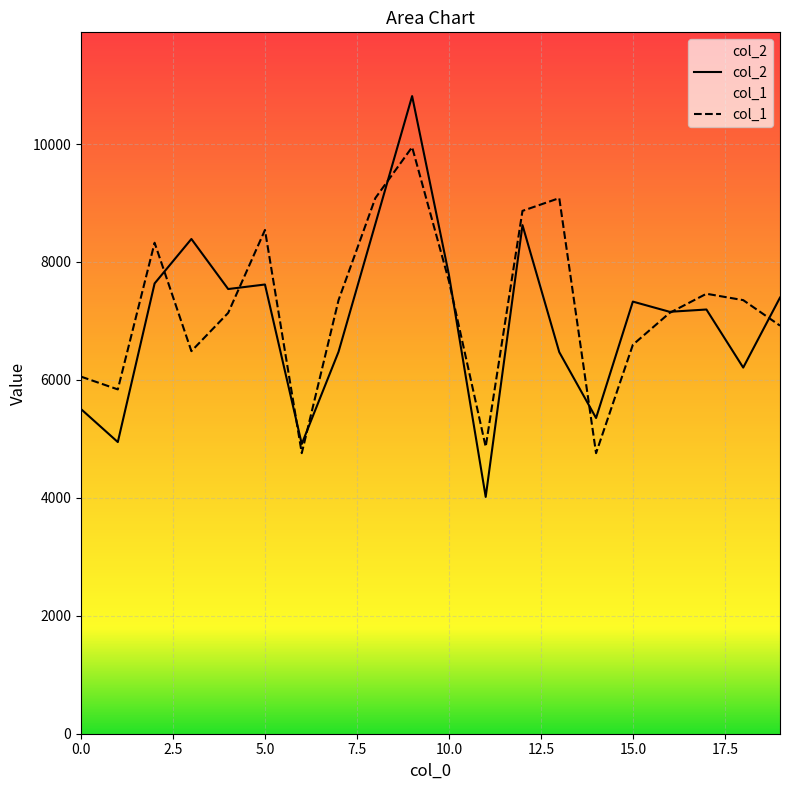

Where is the first local maximum for col_2?

3